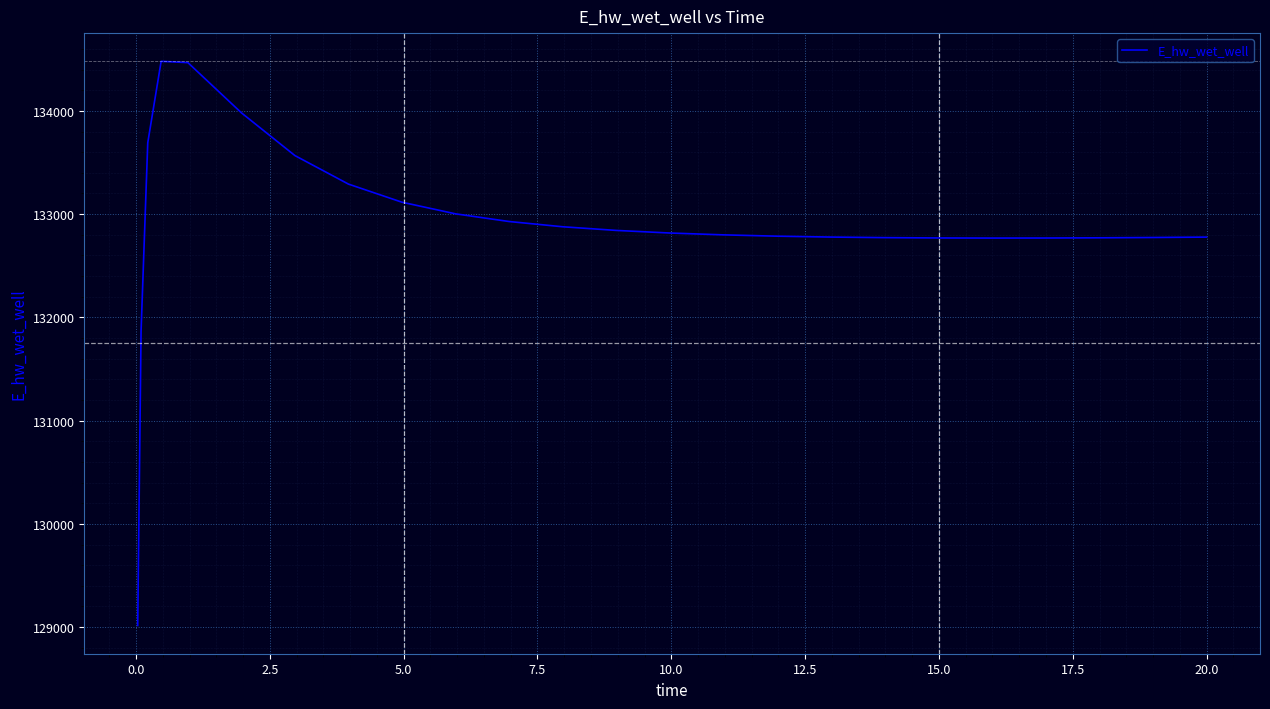

What is the difference between the maximum and minimum values?

5464.8